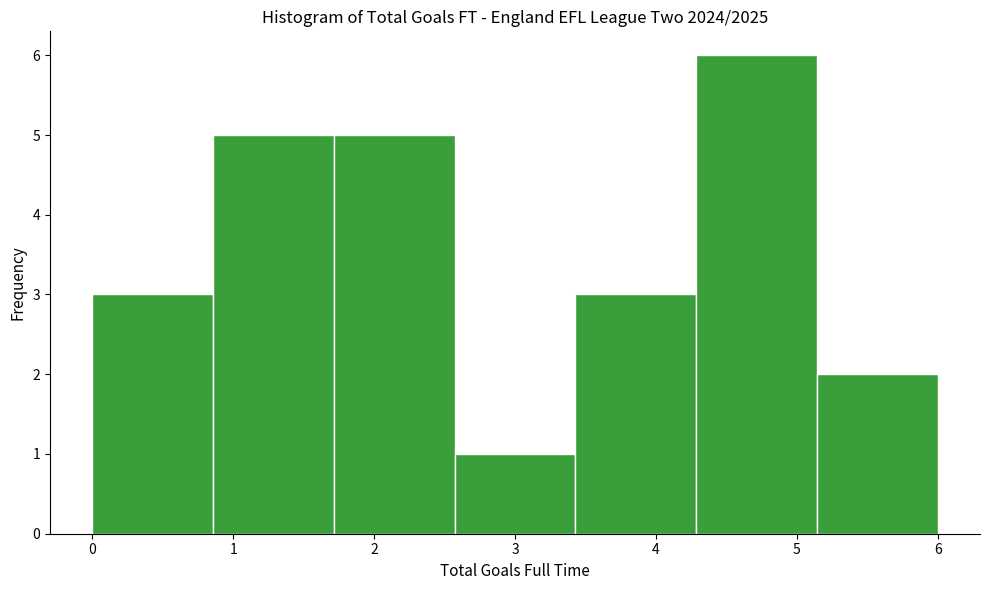

Which range on the x-axis has the tallest bar?

4.3 to 5.1